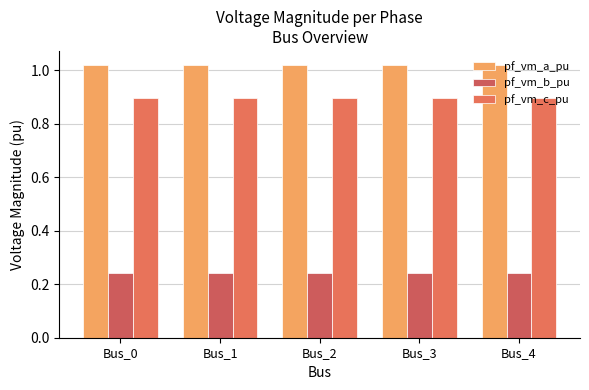

What is the difference between the highest and lowest values at Bus_1?

0.8